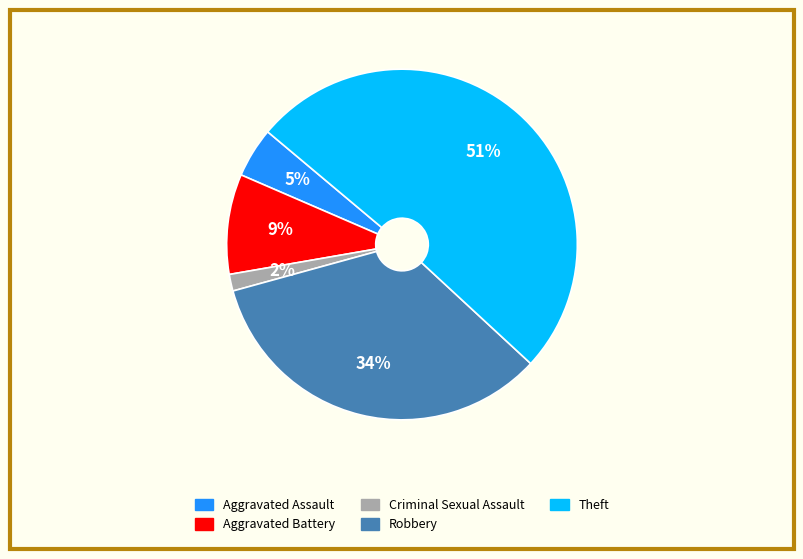

Is there a majority slice in this chart?

Yes